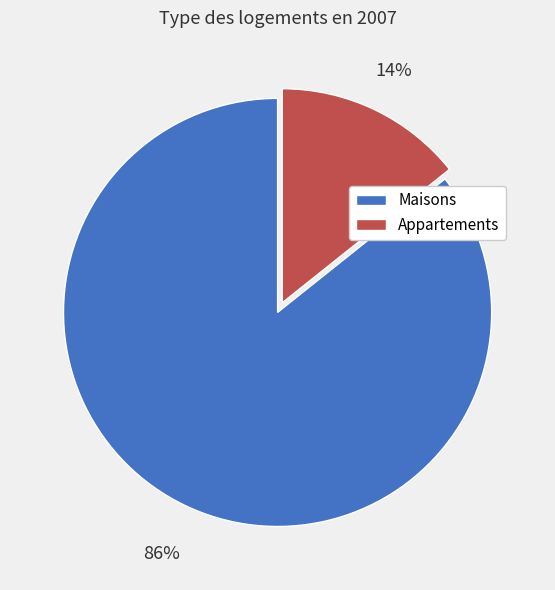

Is there any slice that represents more than half of the pie?

Yes